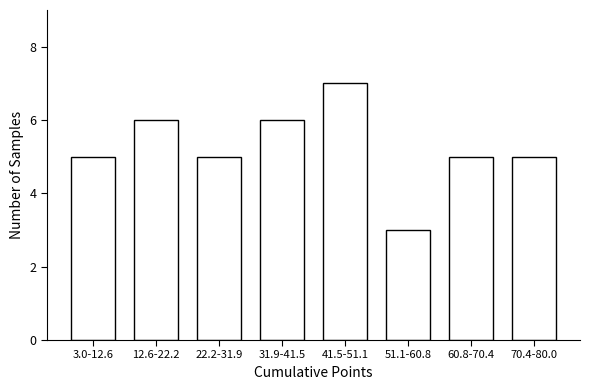

Reading left to right, transcribe all the data shown in this chart.

3.0-12.6=5	12.6-22.2=6	22.2-31.9=5	31.9-41.5=6	41.5-51.1=7	51.1-60.8=3	60.8-70.4=5	70.4-80.0=5